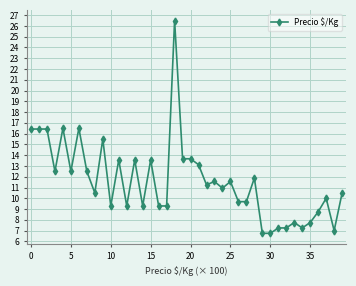

How many lines are shown in the chart?

1